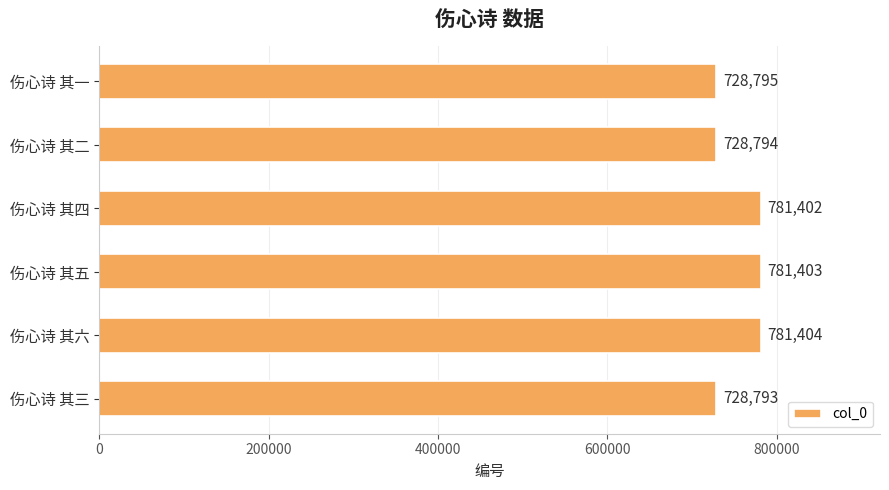

What is the sum of all values?

4530591